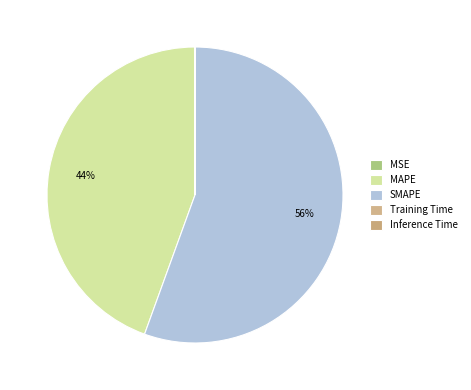

What is the smallest slice in the pie chart?

Inference Time